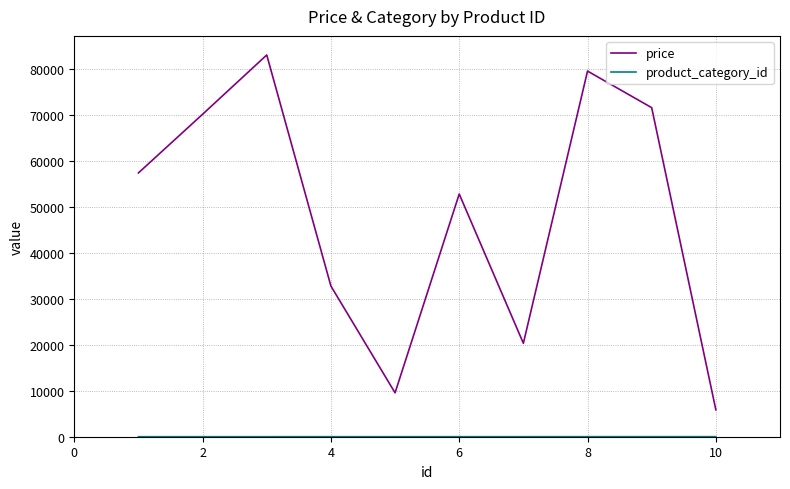

Which series has the widest spread of values?

price